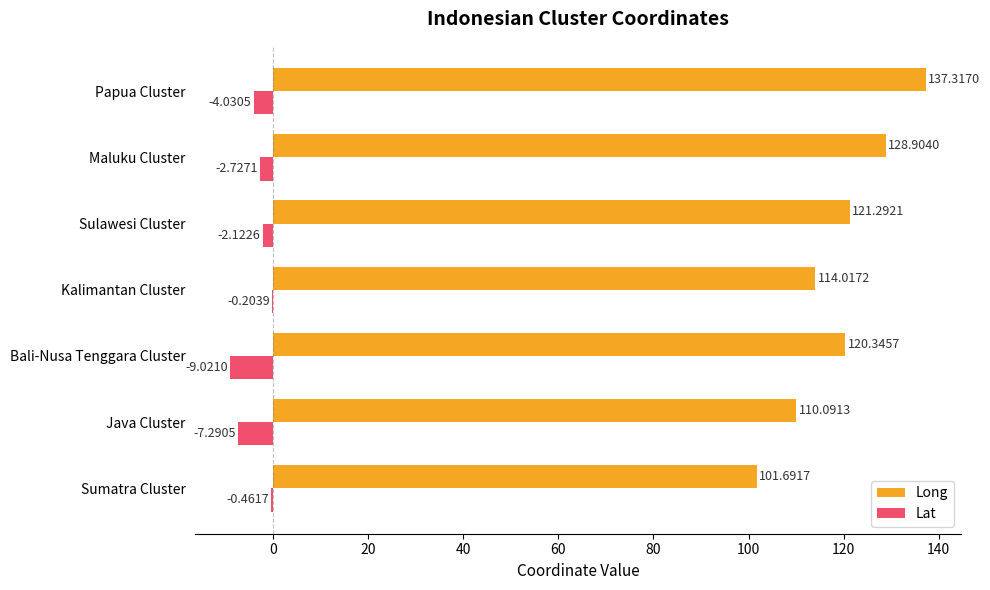

At which label does Lat reach its peak?

Kalimantan Cluster